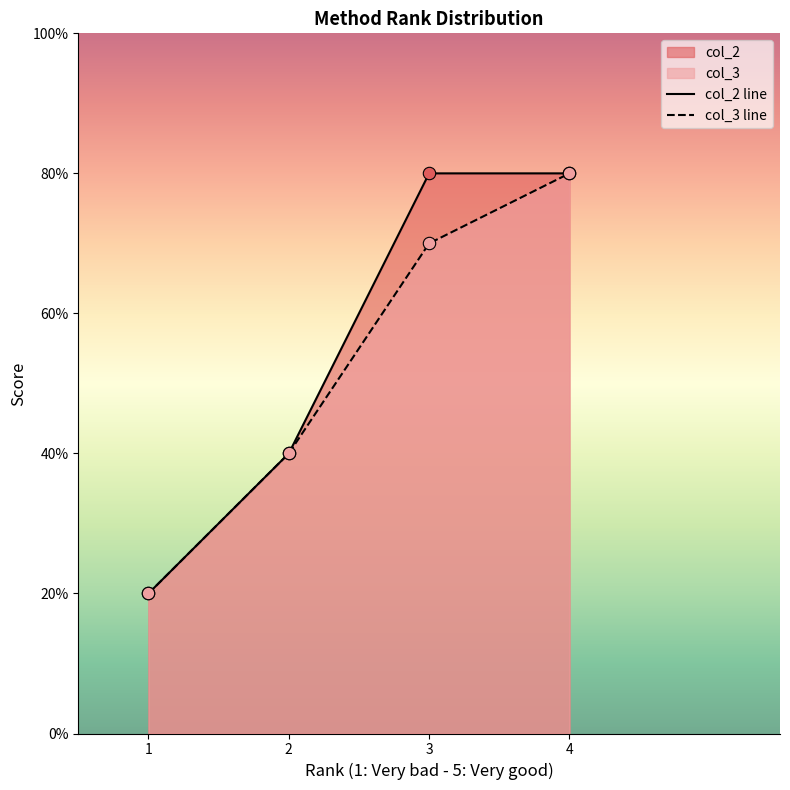

At which category is the sum across all series the highest?

4